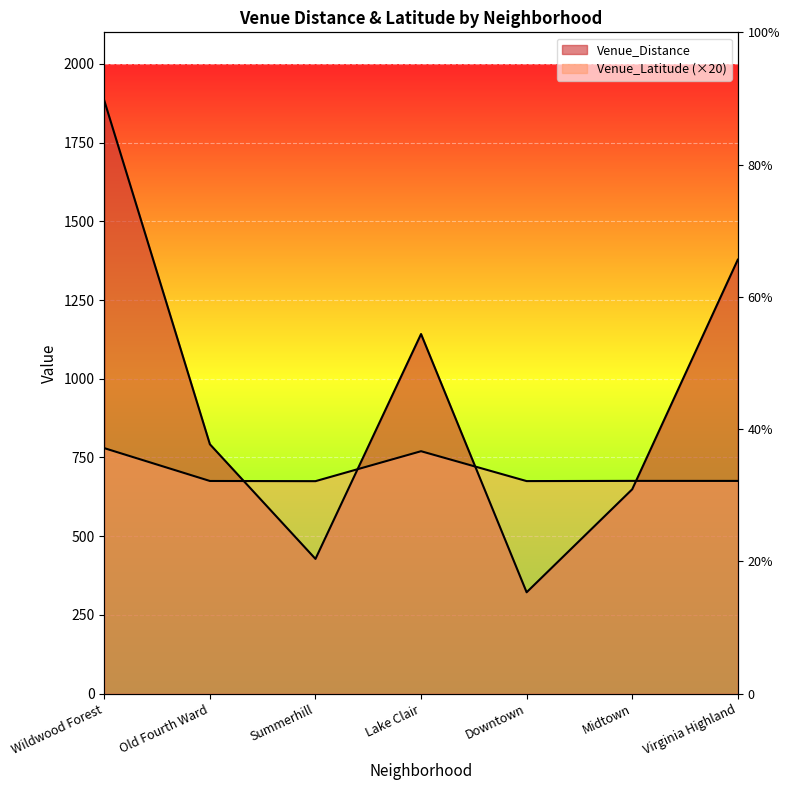

At which category does the chart reach its minimum across all series?

Downtown